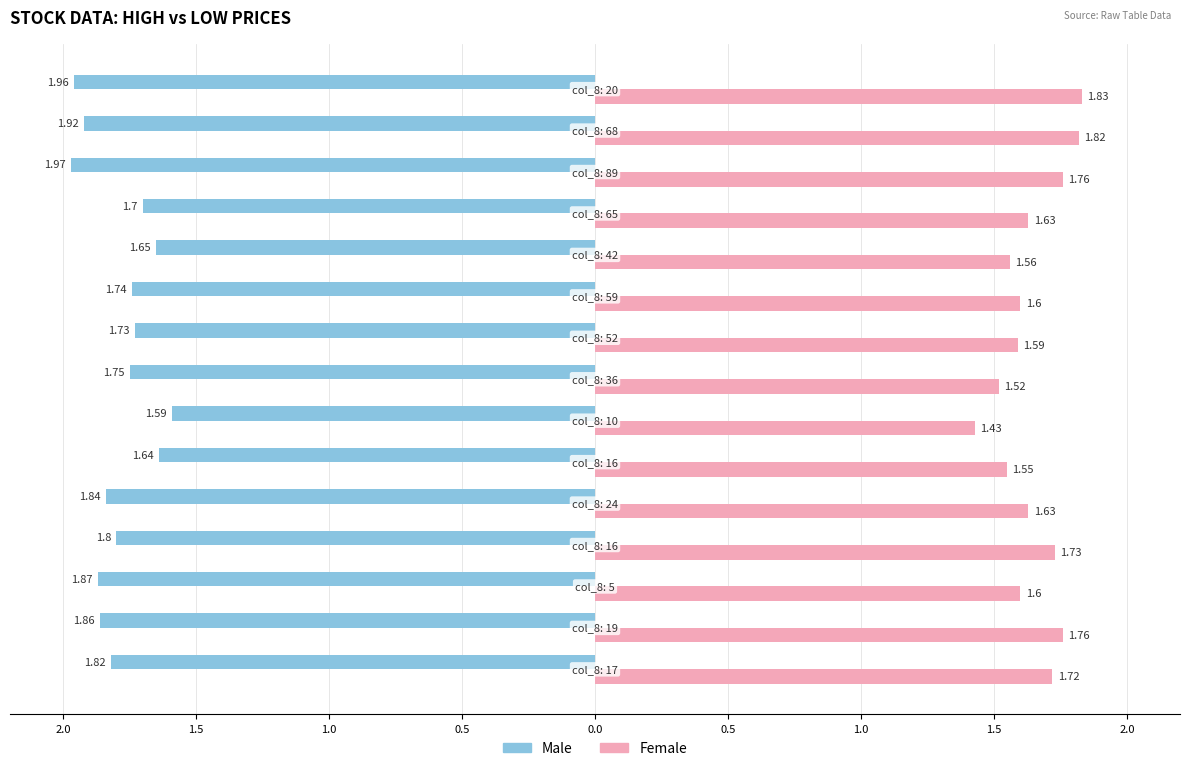

What are all the series names shown in the legend?

Male, Female